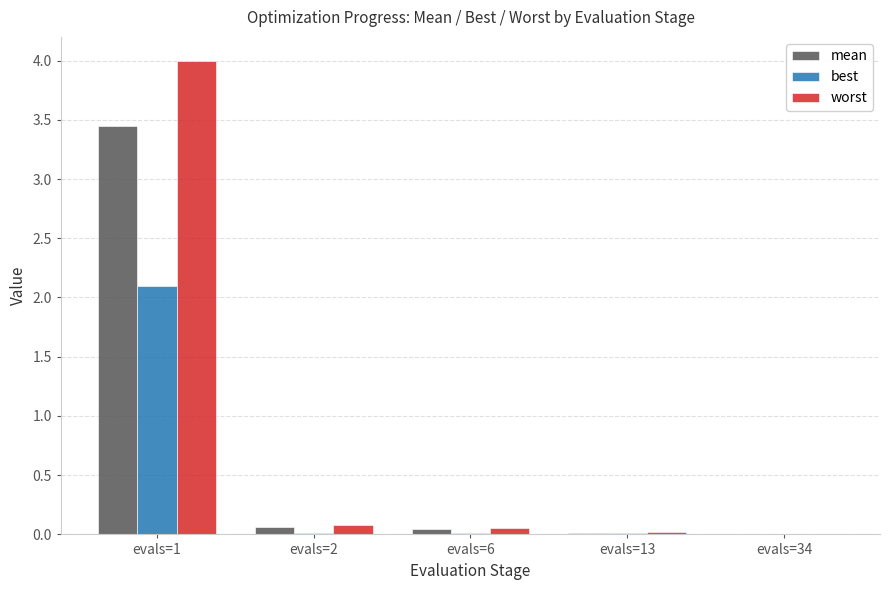

What is the greatest value displayed?

4.0